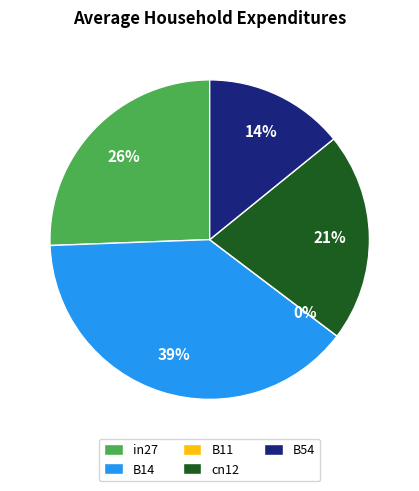

How many segments does this pie chart have?

5